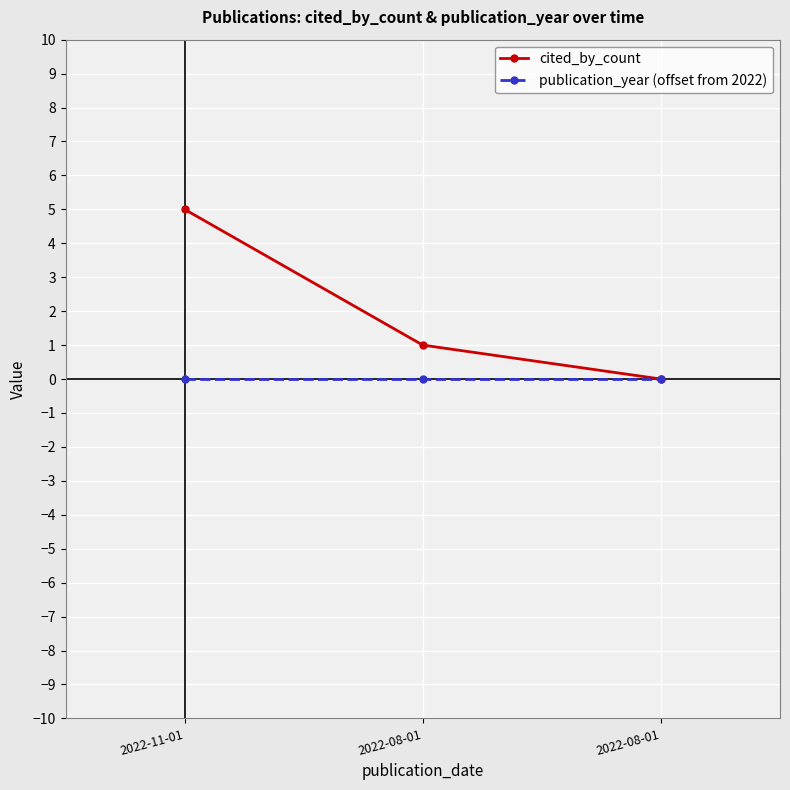

At which label does cited_by_count reach its minimum?

2022-08-01